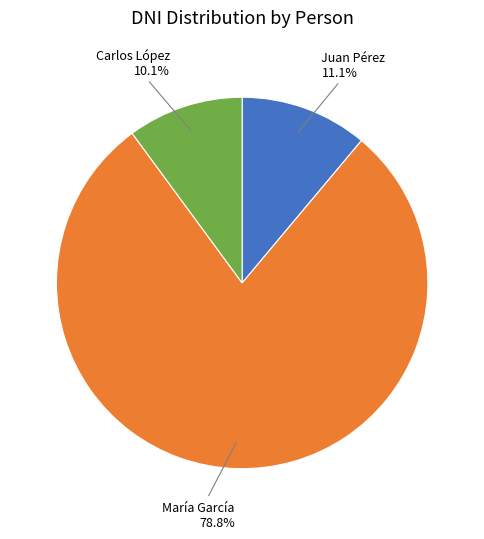

To the nearest percent, what is the average slice percentage?

33%